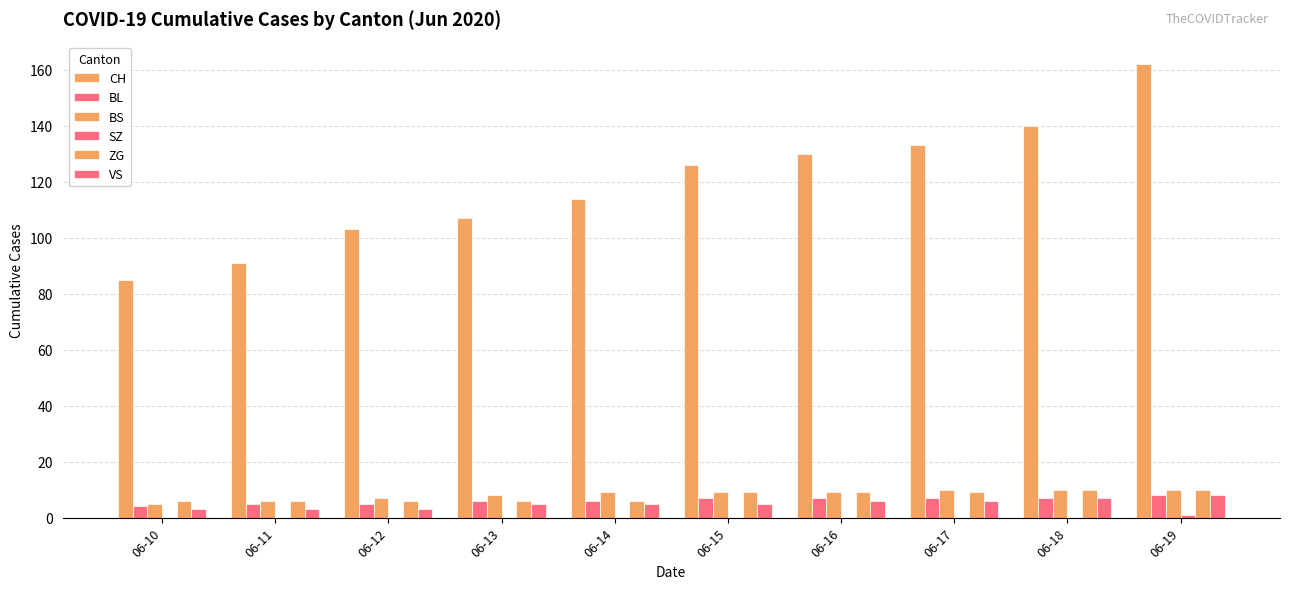

How many data points does each series have?

10